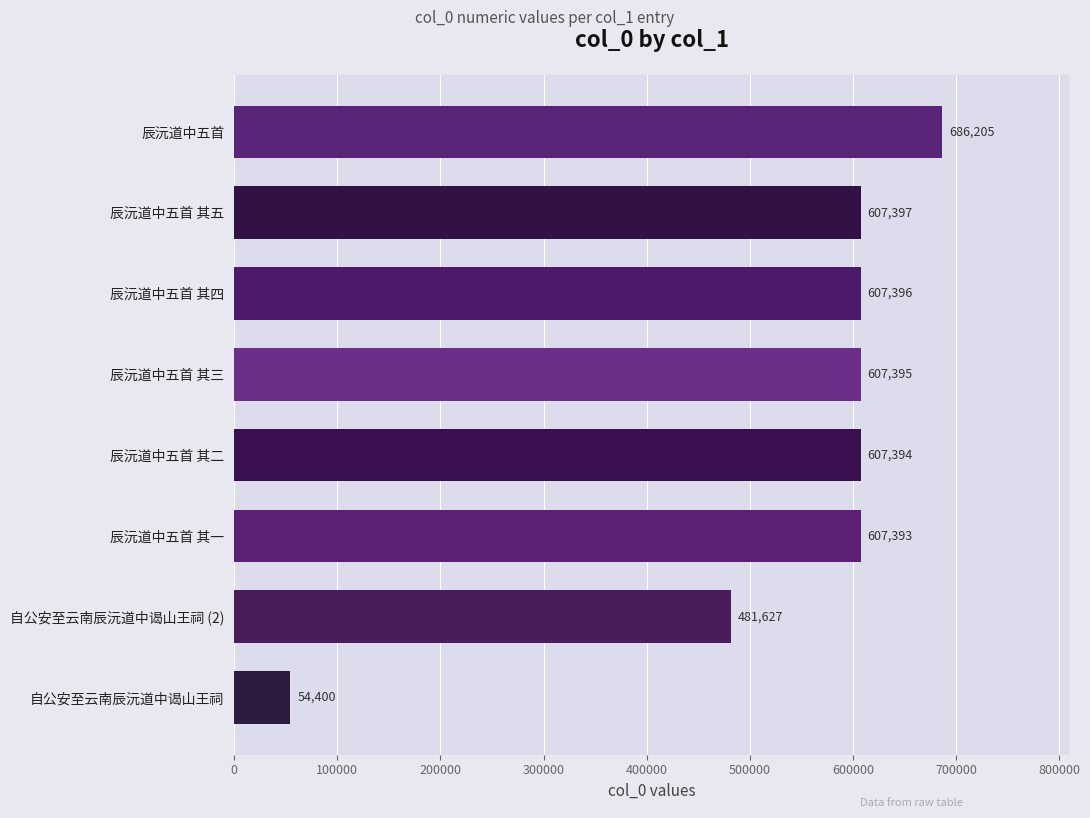

What is the difference between the maximum and second lowest values?

204578